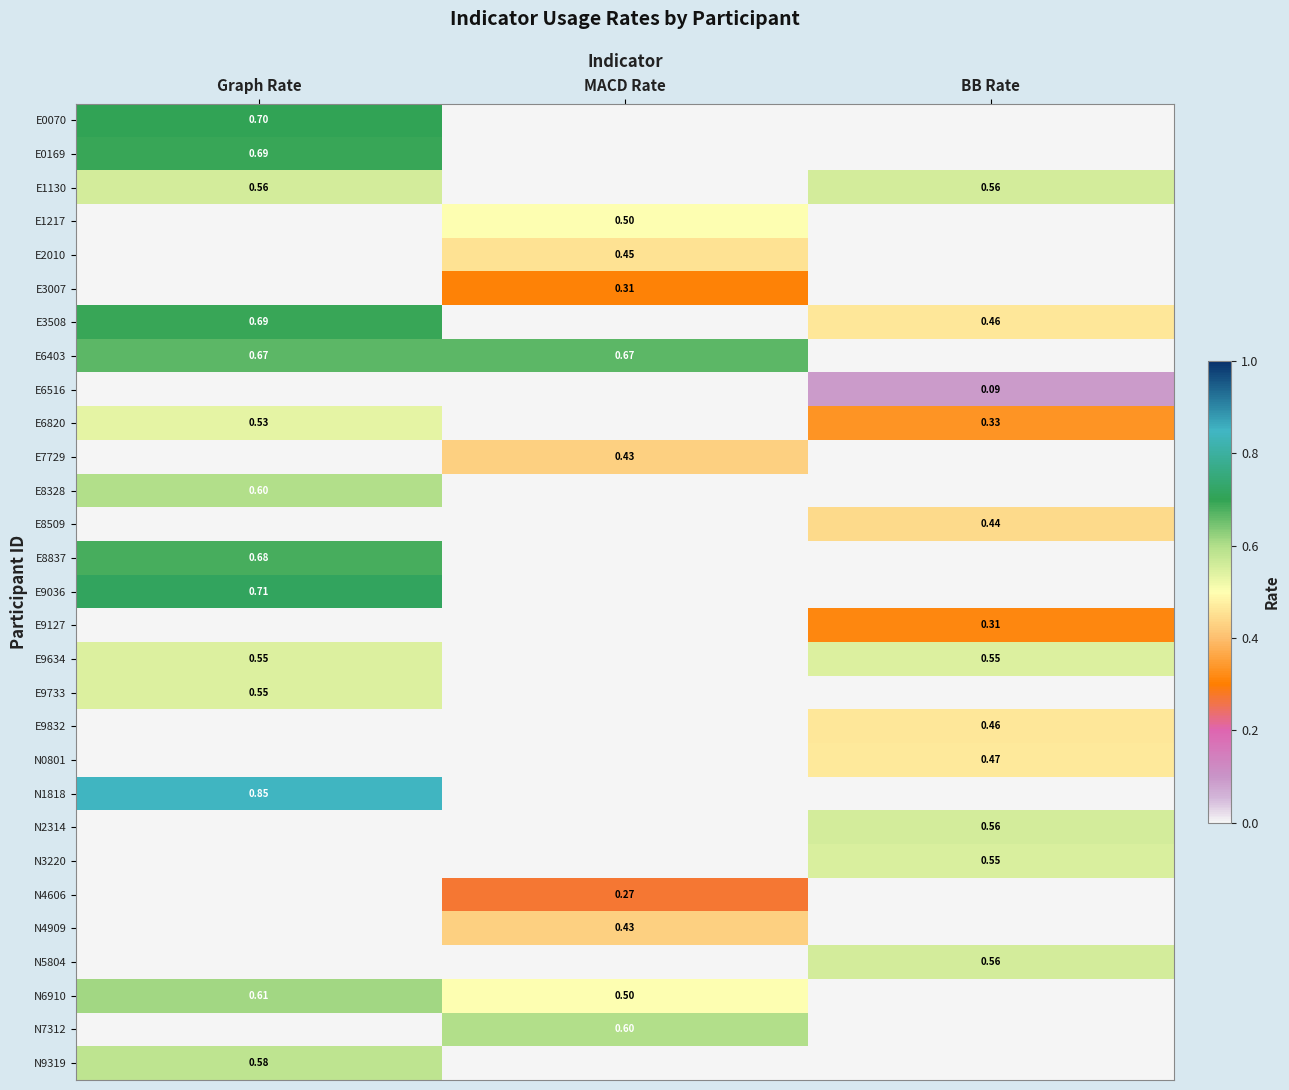

Rank the series by their maximum value, from highest to lowest.

N1818, E9036, E0070, E0169, E3508, E8837, E6403, N6910, E8328, N7312, N9319, E1130, N2314, N5804, N3220, E9634, E9733, E6820, E1217, N0801, E9832, E2010, E8509, E7729, N4909, E9127, E3007, N4606, E6516